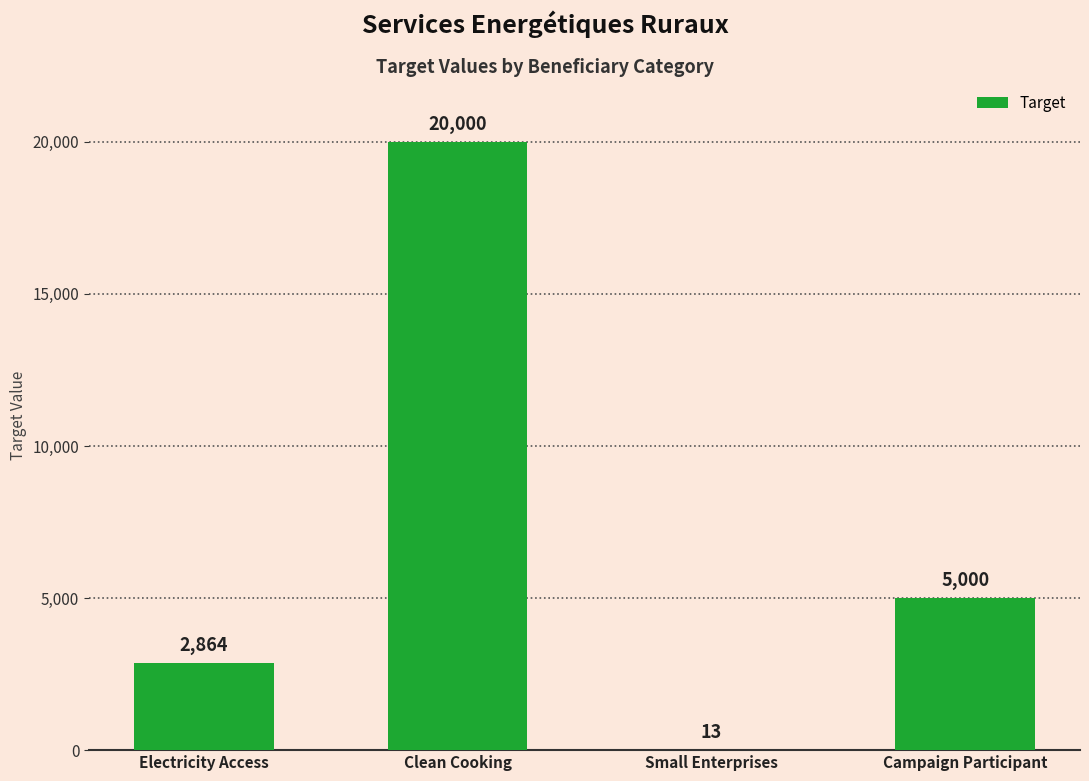

Reading left to right, transcribe all the data shown in this chart.

Electricity Access=2864	Clean Cooking=20000	Small Enterprises=13	Campaign Participant=5000